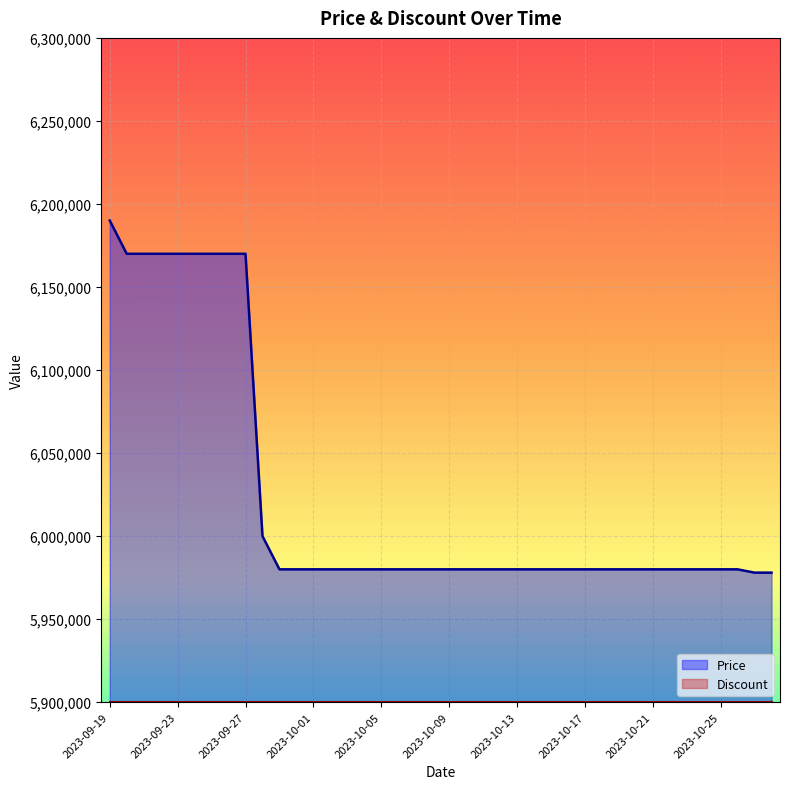

Reading right to left, list all the values displayed in this chart.

2023-10-28=5978000	2023-10-27=5978000	2023-10-26=5980000	2023-10-25=5980000	2023-10-24=5980000	2023-10-23=5980000	2023-10-22=5980000	2023-10-21=5980000	2023-10-20=5980000	2023-10-19=5980000	2023-10-18=5980000	2023-10-17=5980000	2023-10-16=5980000	2023-10-15=5980000	2023-10-14=5980000	2023-10-13=5980000	2023-10-12=5980000	2023-10-11=5980000	2023-10-10=5980000	2023-10-09=5980000	2023-10-08=5980000	2023-10-07=5980000	2023-10-06=5980000	2023-10-05=5980000	2023-10-04=5980000	2023-10-03=5980000	2023-10-02=5980000	2023-10-01=5980000	2023-09-30=5980000	2023-09-29=5980000	2023-09-28=6000000	2023-09-27=6170000	2023-09-26=6170000	2023-09-25=6170000	2023-09-24=6170000	2023-09-23=6170000	2023-09-22=6170000	2023-09-21=6170000	2023-09-20=6170000	2023-09-19=6190000